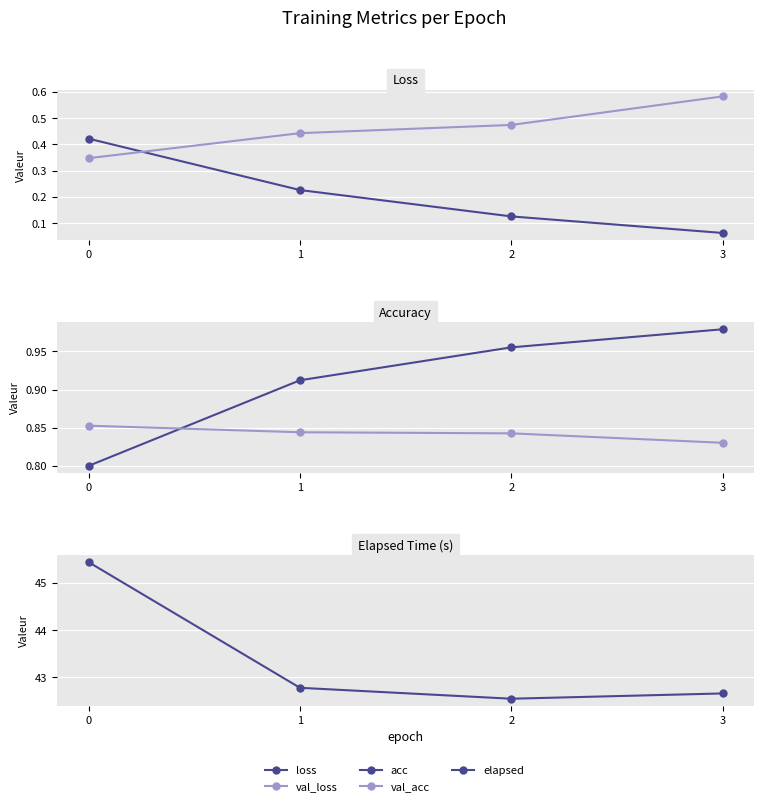

True or false: val_acc has a value of 1.4 at 3.

False